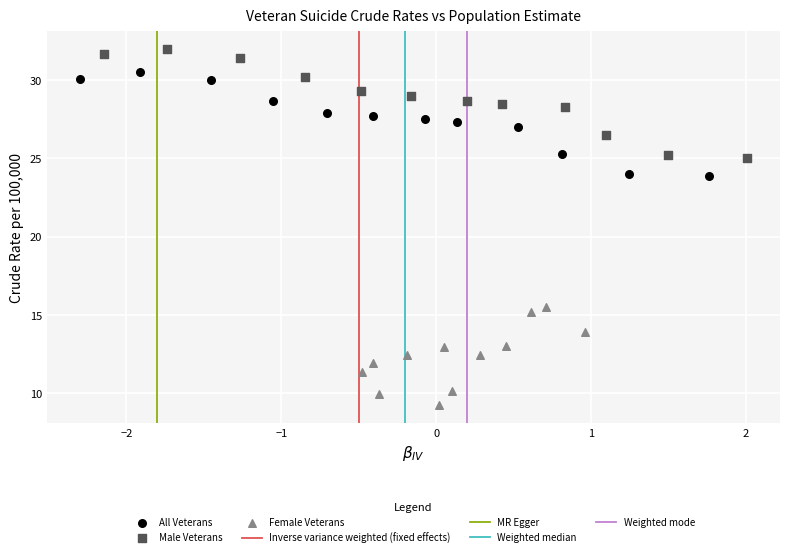

Which series contains the lowest Y value?

Female Veterans